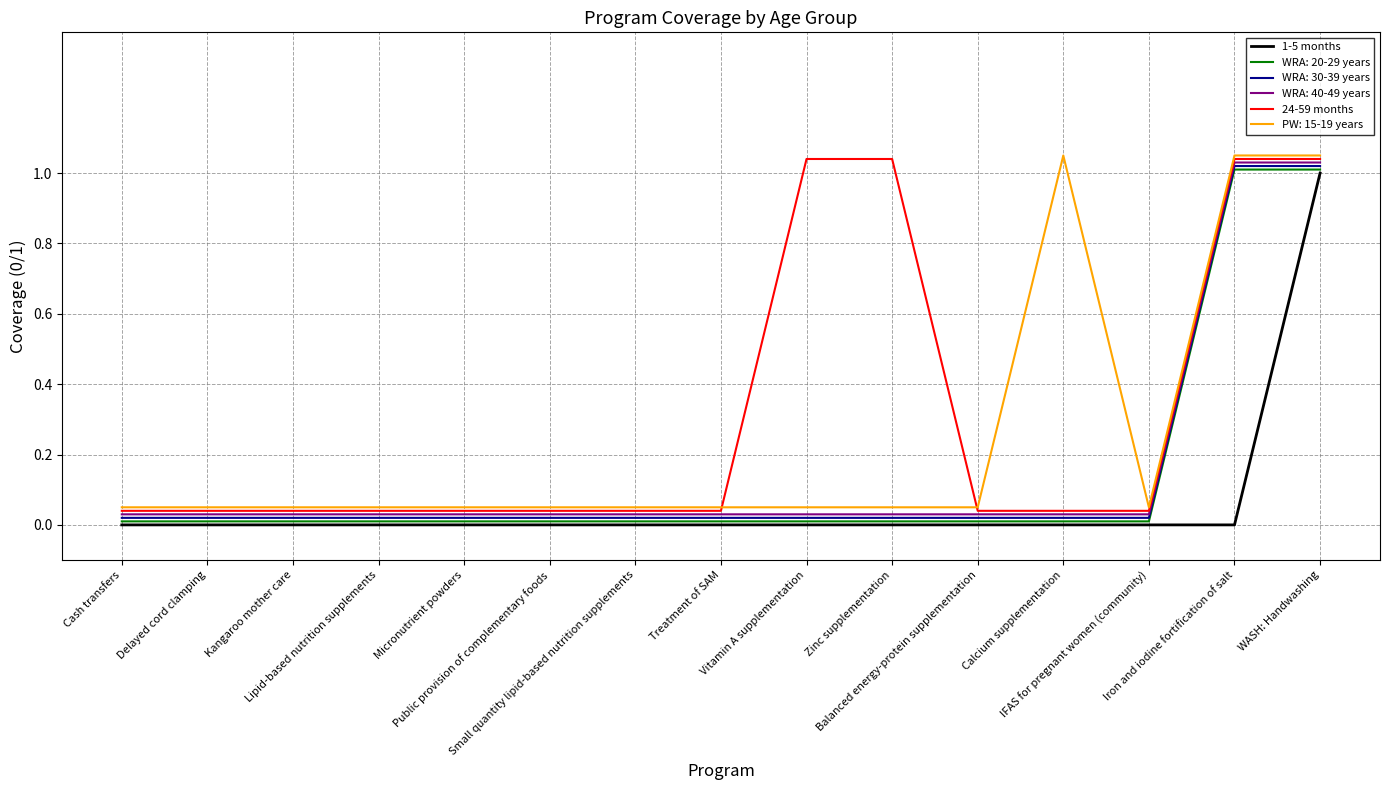

Which series has the largest total across all categories?

24-59 months